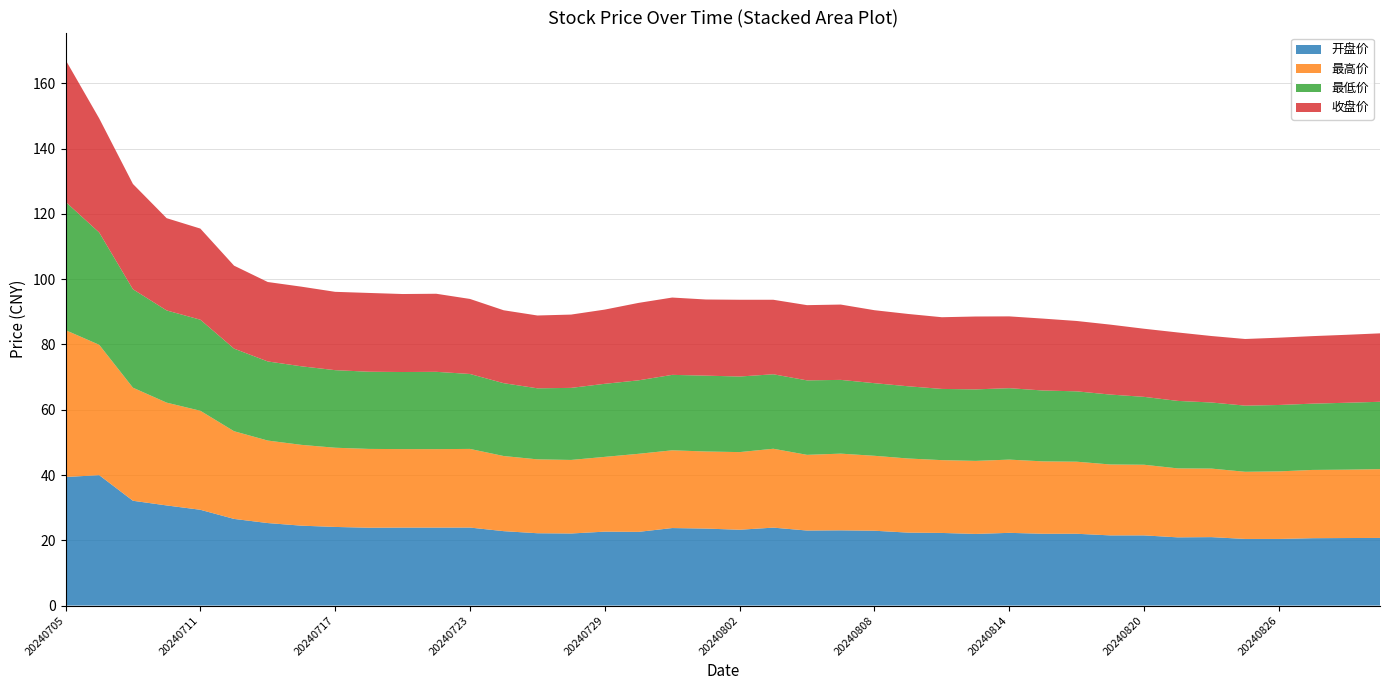

Reading left to right, extract all data points from this chart.

开盘价: 20240705=39.4	20240708=40.0	20240709=32.1	20240710=30.7	20240711=29.4	20240712=26.6	20240715=25.3	20240716=24.5	20240717=24.1	20240718=23.9	20240719=23.9	20240722=23.9	20240723=23.9	20240724=22.8	20240725=22.2	20240726=22.1	20240729=22.6	20240730=22.6	20240731=23.8	20240801=23.6	20240802=23.2	20240805=23.9	20240806=23.0	20240807=23.1	20240808=22.9	20240809=22.4	20240812=22.2	20240813=21.9	20240814=22.3	20240815=22.0	20240816=22.0	20240819=21.5	20240820=21.5	20240821=20.9	20240822=21.0	20240823=20.4	20240826=20.4	20240827=20.6	20240828=20.7	20240829=20.7
最高价: 20240705=45.0	20240708=40.0	20240709=34.6	20240710=31.5	20240711=30.3	20240712=26.9	20240715=25.3	20240716=24.8	20240717=24.3	20240718=24.1	20240719=24.1	20240722=24.0	20240723=24.1	20240724=23.0	20240725=22.6	20240726=22.5	20240729=22.9	20240730=23.9	20240731=23.8	20240801=23.6	20240802=23.8	20240805=24.2	20240806=23.2	20240807=23.5	20240808=23.0	20240809=22.7	20240812=22.3	20240813=22.4	20240814=22.4	20240815=22.2	20240816=22.1	20240819=21.7	20240820=21.6	20240821=21.1	20240822=21.0	20240823=20.6	20240826=20.7	20240827=20.9	20240828=20.9	20240829=21.1
最低价: 20240705=39.3	20240708=34.4	20240709=30.2	20240710=28.2	20240711=27.9	20240712=25.3	20240715=24.2	20240716=24.1	20240717=23.8	20240718=23.6	20240719=23.6	20240722=23.7	20240723=23.0	20240724=22.3	20240725=21.8	20240726=22.1	20240729=22.4	20240730=22.5	20240731=23.1	20240801=23.2	20240802=23.2	20240805=22.8	20240806=22.8	20240807=22.6	20240808=22.2	20240809=22.1	20240812=21.8	20240813=21.9	20240814=21.9	20240815=21.7	20240816=21.6	20240819=21.4	20240820=20.8	20240821=20.7	20240822=20.2	20240823=20.3	20240826=20.4	20240827=20.3	20240828=20.5	20240829=20.6
收盘价: 20240705=43.5	20240708=35.0	20240709=32.3	20240710=28.3	20240711=27.9	20240712=25.4	20240715=24.3	20240716=24.4	20240717=24.0	20240718=24.1	20240719=23.9	20240722=23.9	20240723=23.0	20240724=22.3	20240725=22.3	20240726=22.5	20240729=22.7	20240730=23.7	20240731=23.7	20240801=23.3	20240802=23.5	20240805=22.8	20240806=23.1	20240807=23.1	20240808=22.4	20240809=22.2	20240812=22.0	20240813=22.3	20240814=22.0	20240815=22.0	20240816=21.6	20240819=21.4	20240820=20.9	20240821=21.0	20240822=20.4	20240823=20.4	20240826=20.6	20240827=20.7	20240828=20.8	20240829=21.0